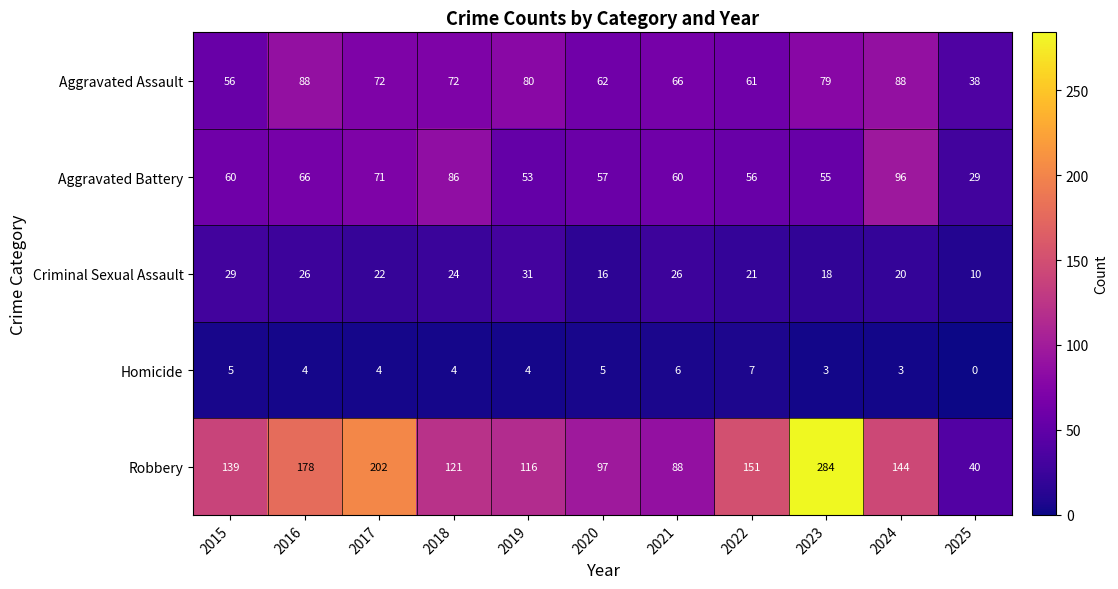

What is the maximum value shown in the chart?

284